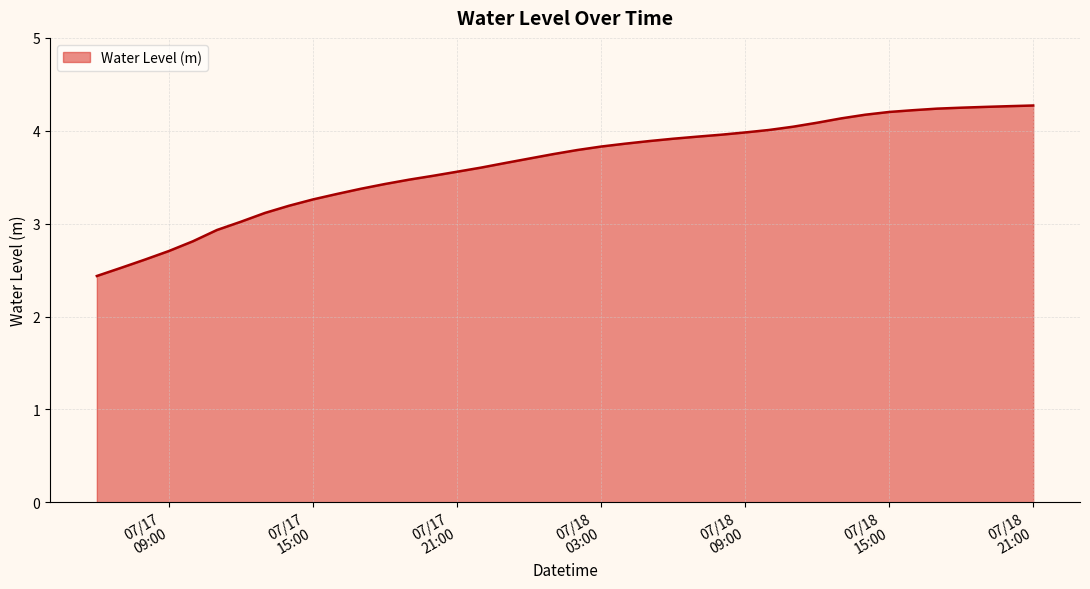

What is the minimum value shown in the chart?

2.4